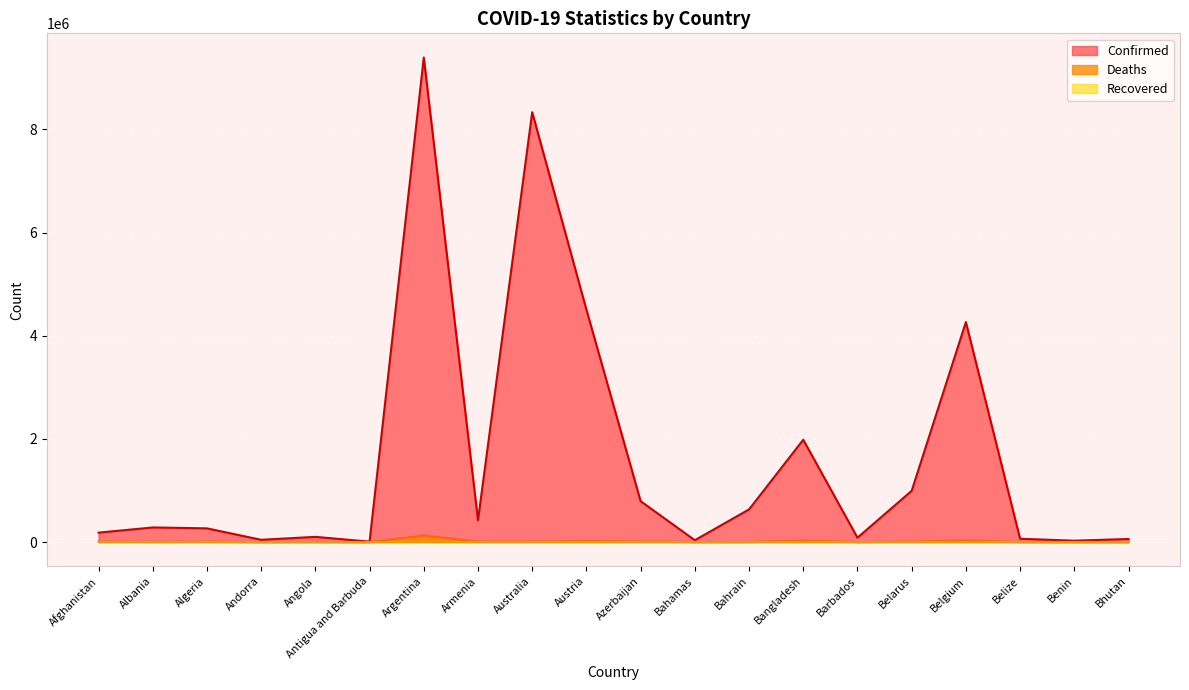

What is the total value across all series at Armenia?

432046